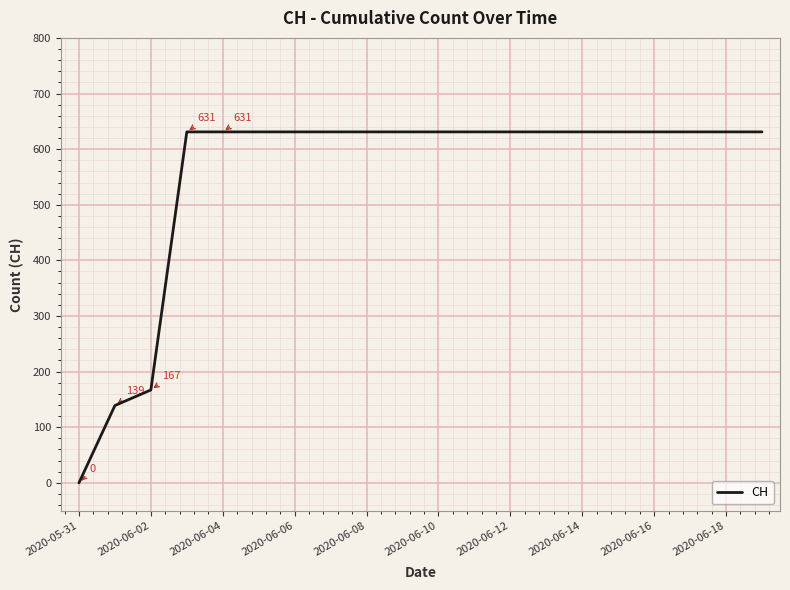

What is the difference between the maximum and minimum values?

631